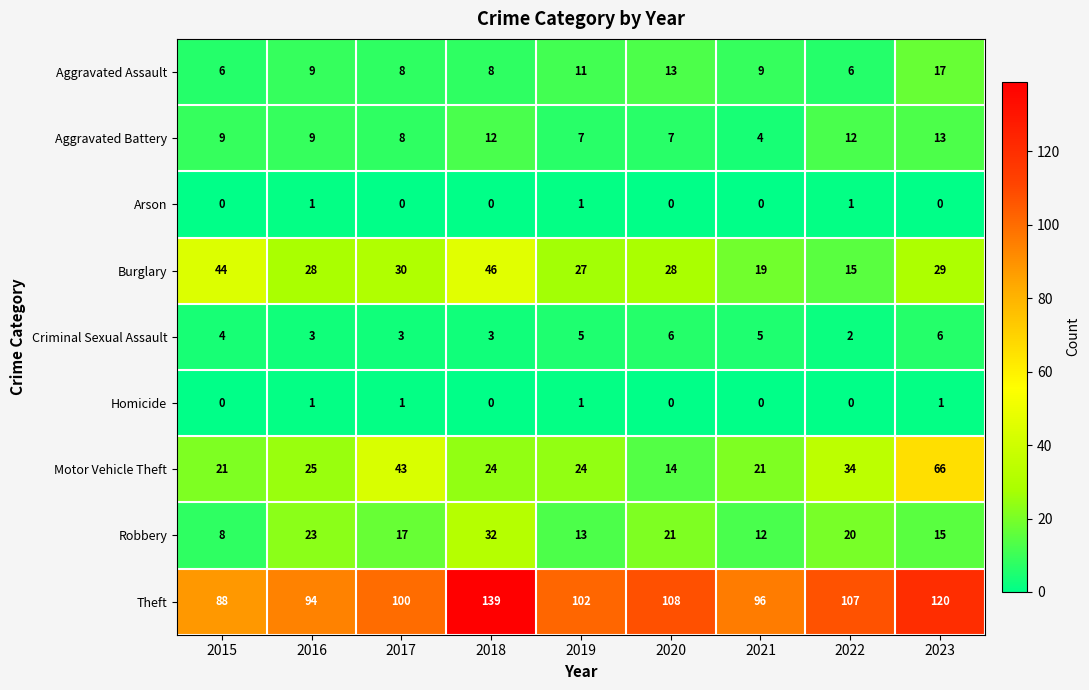

Which series has the largest total across all categories?

Theft